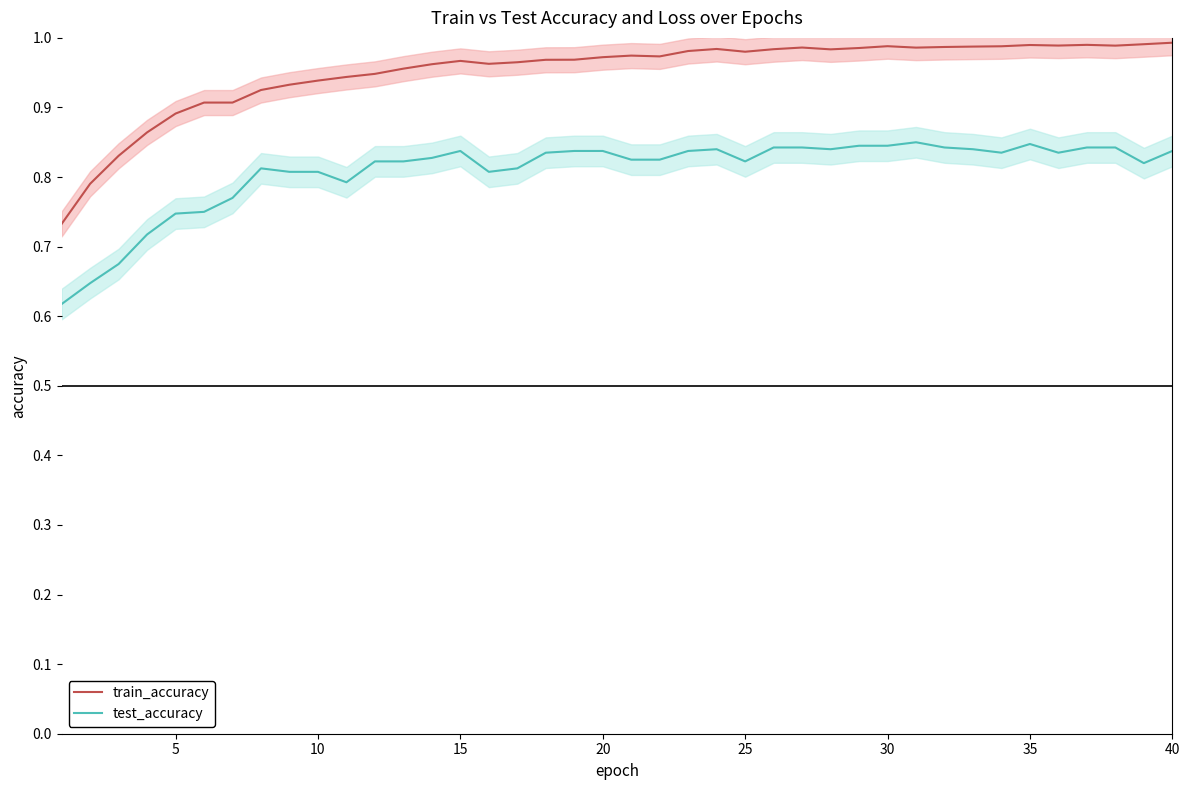

At how many categories does at least one series exceed 0?

40